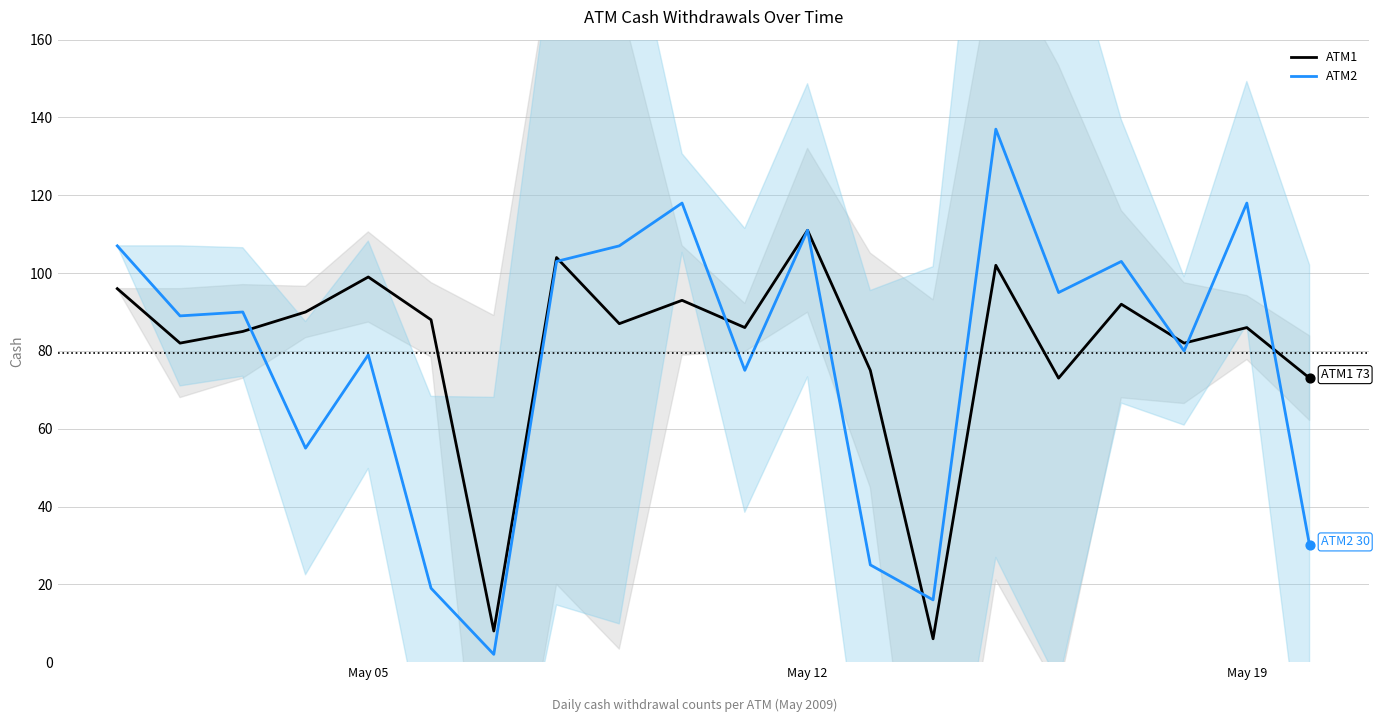

Which series reaches the minimum Y coordinate?

ATM2